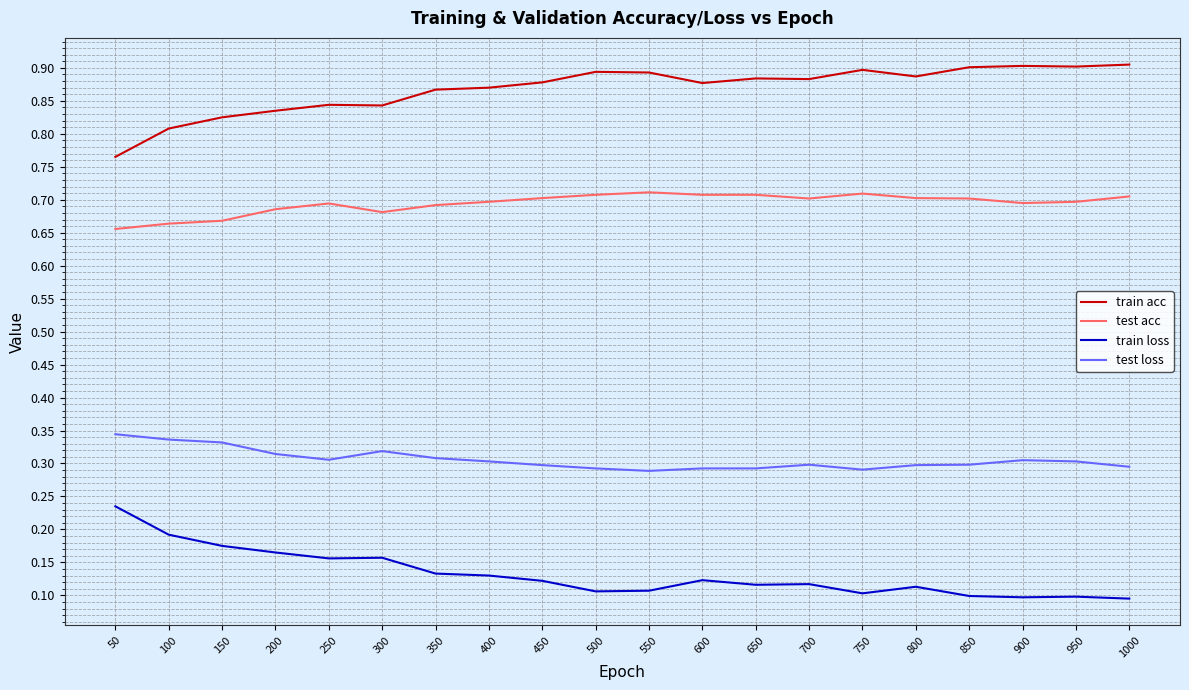

Is the value of test acc at 50 greater than the value of test loss at 50?

Yes